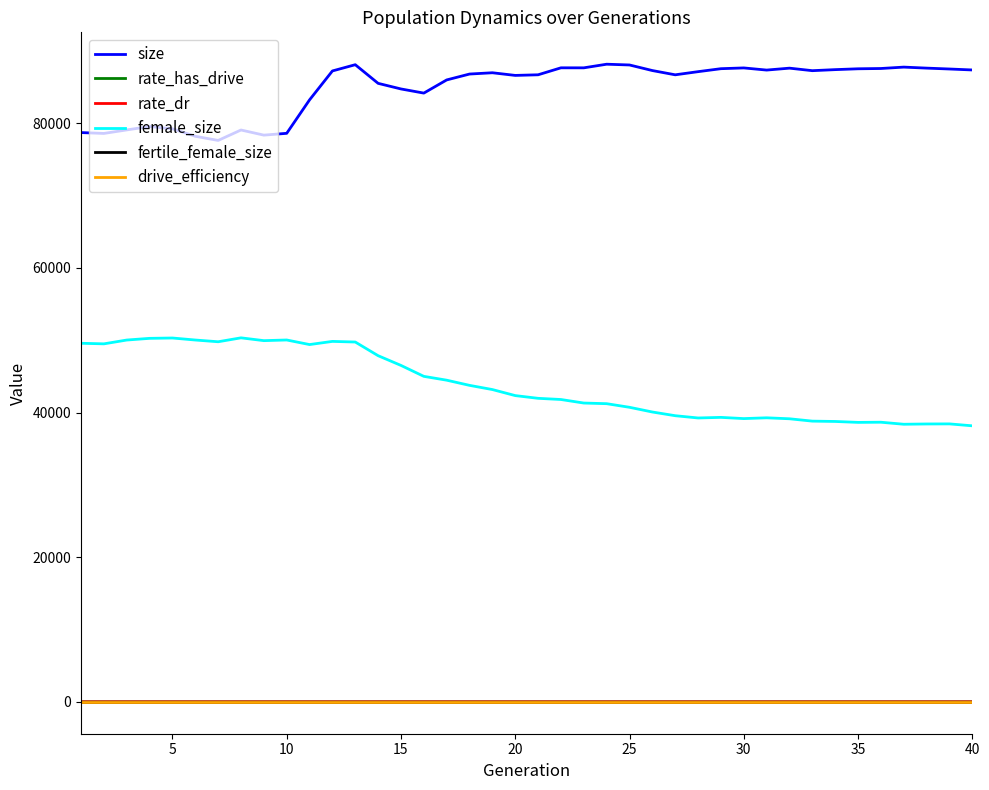

At how many categories does at least one series exceed 63786?

40